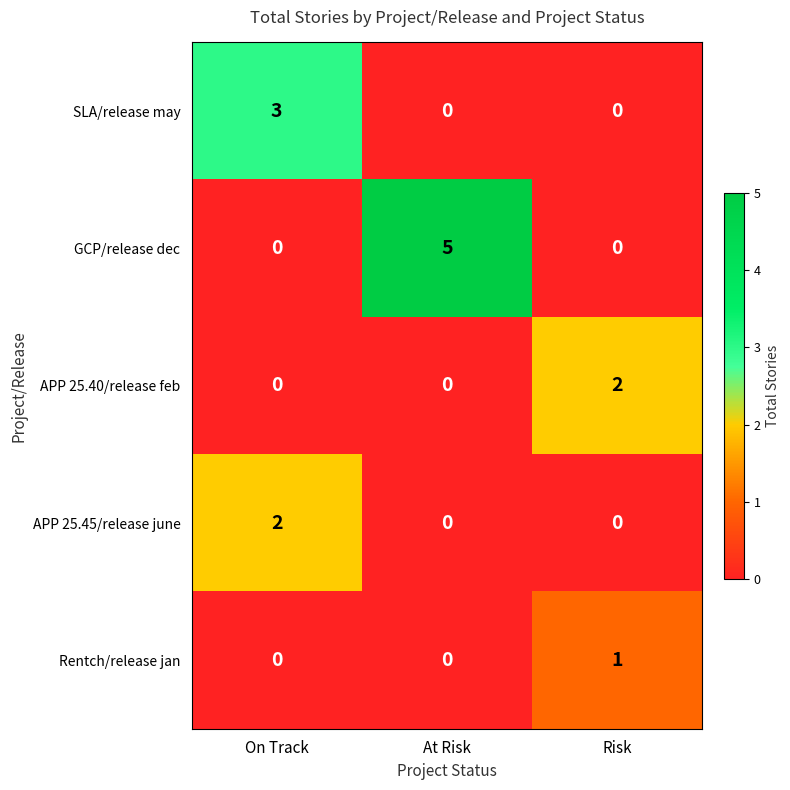

Count the SLA/release may values in the range 0 to 3.

3